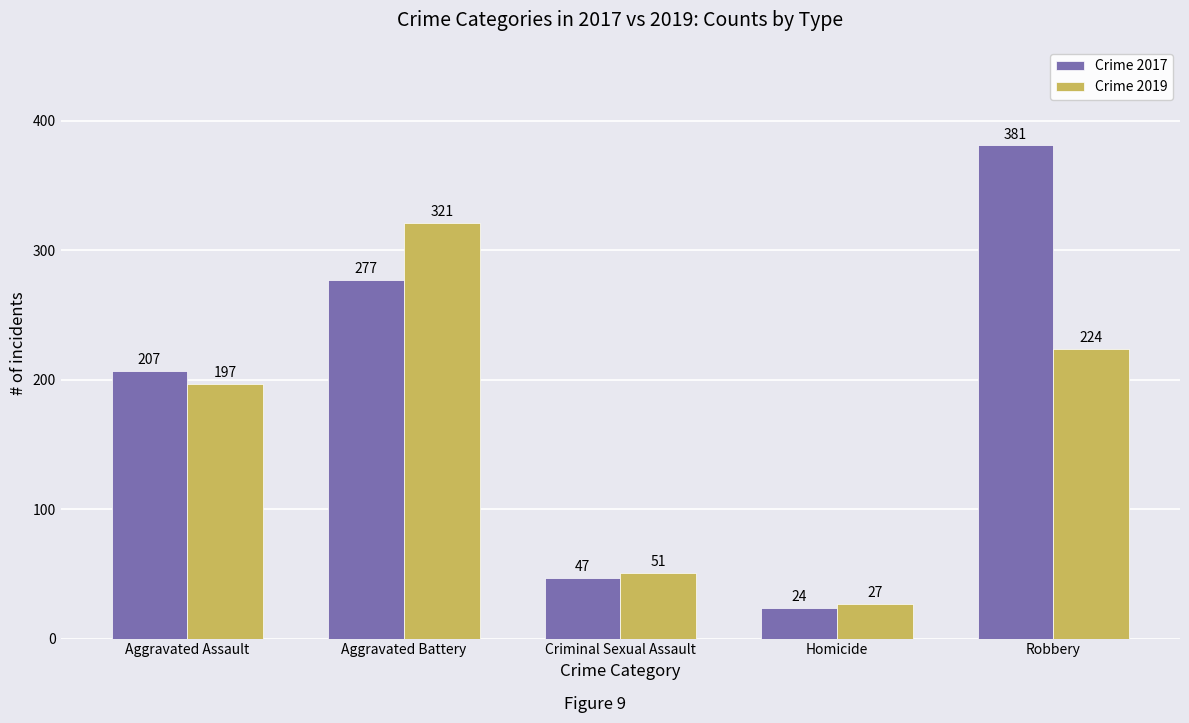

At which label does Crime 2019 reach its peak?

Aggravated Battery